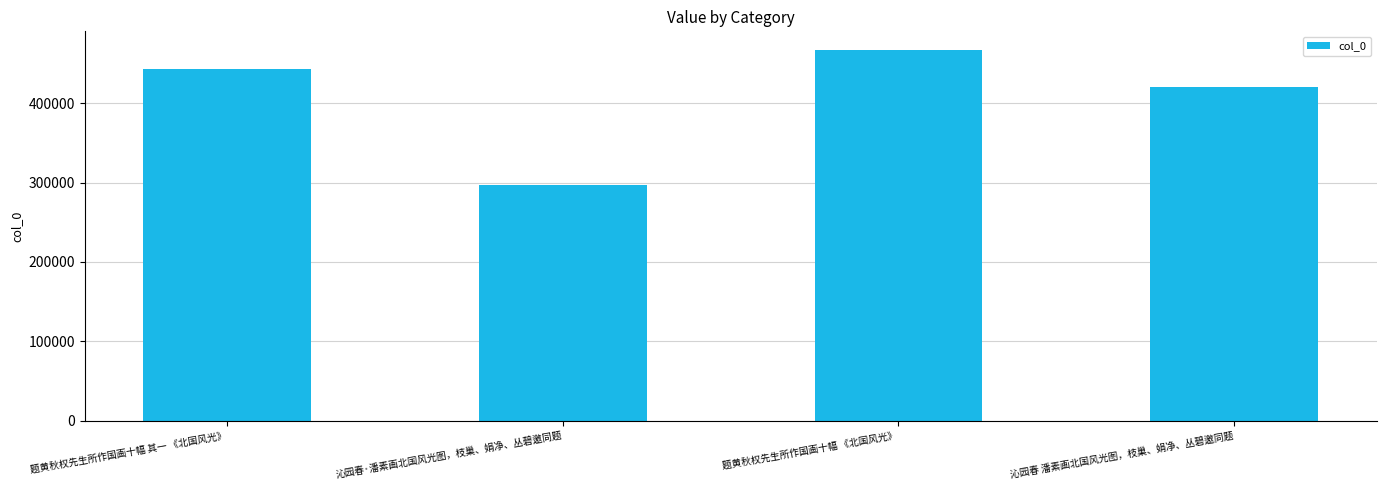

Is it true that the value at 沁园春 潘素画北国风光图，枝巢、娟净、丛碧邀同题 is 420650?

True